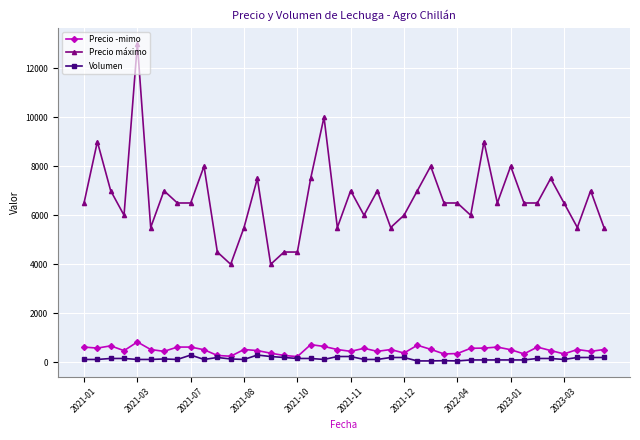

What is the highest value of the Precio máximo series?

13000